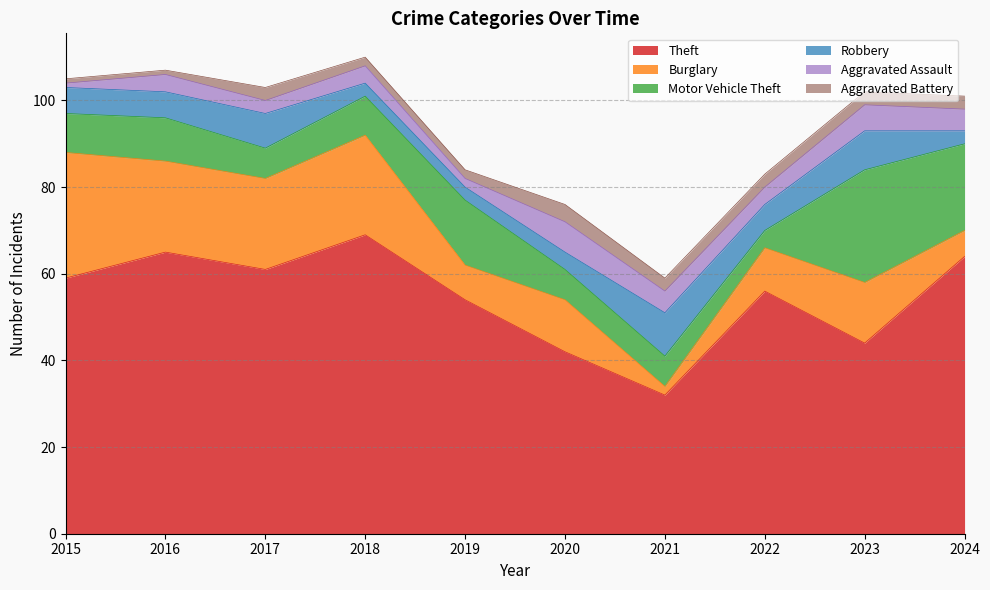

List the series in order of their peak value, highest first.

Theft, Burglary, Motor Vehicle Theft, Robbery, Aggravated Assault, Aggravated Battery